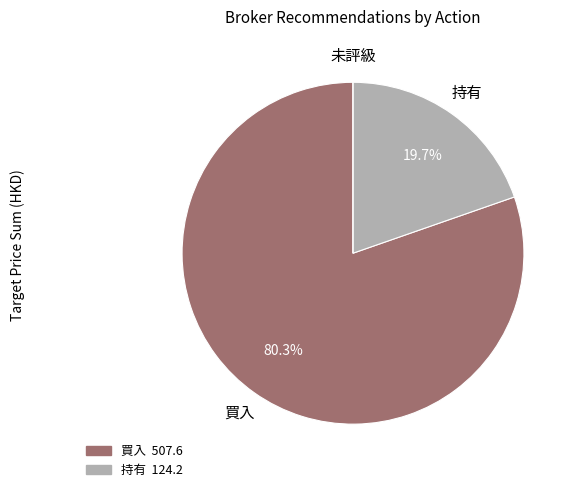

Is there any slice that represents more than half of the pie?

Yes